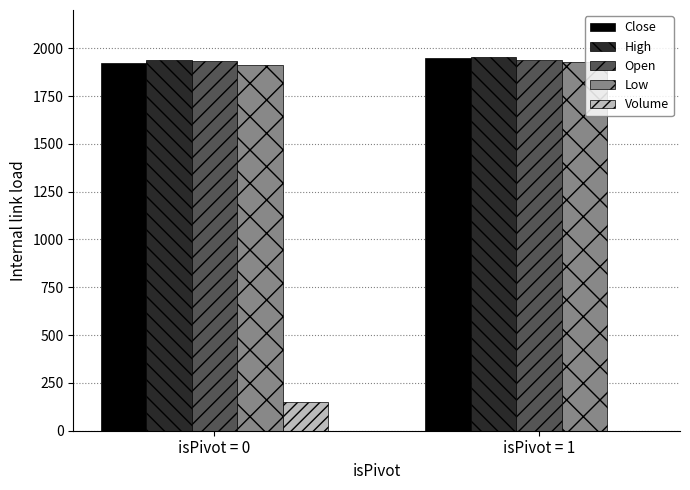

What is the maximum value shown in the chart?

1956.8